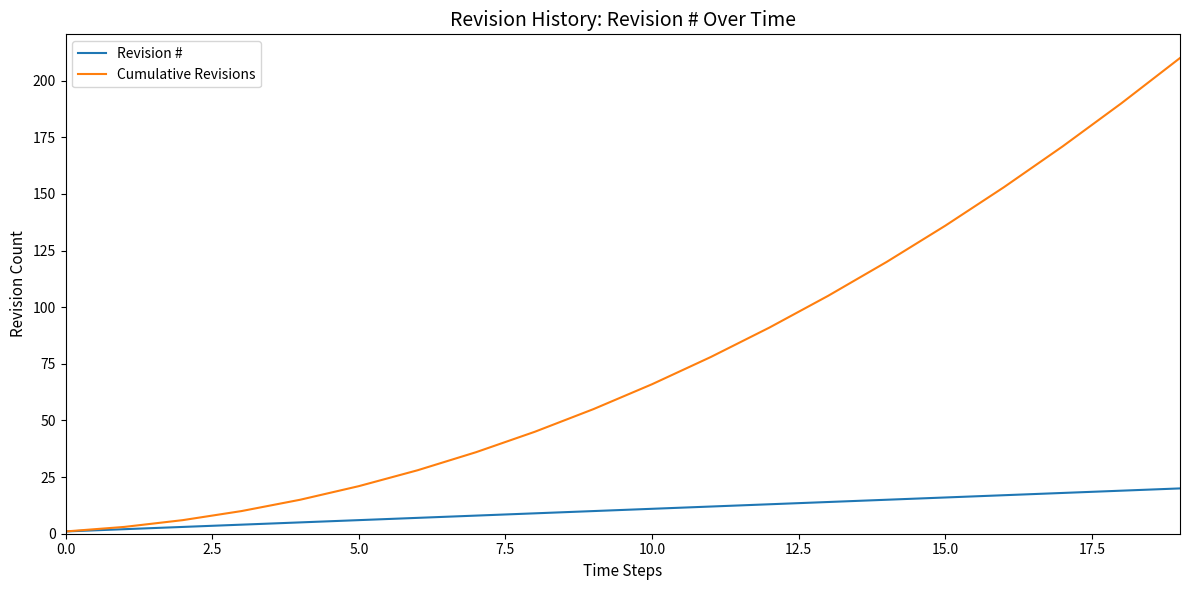

What is the lowest value of the Revision # series?

1